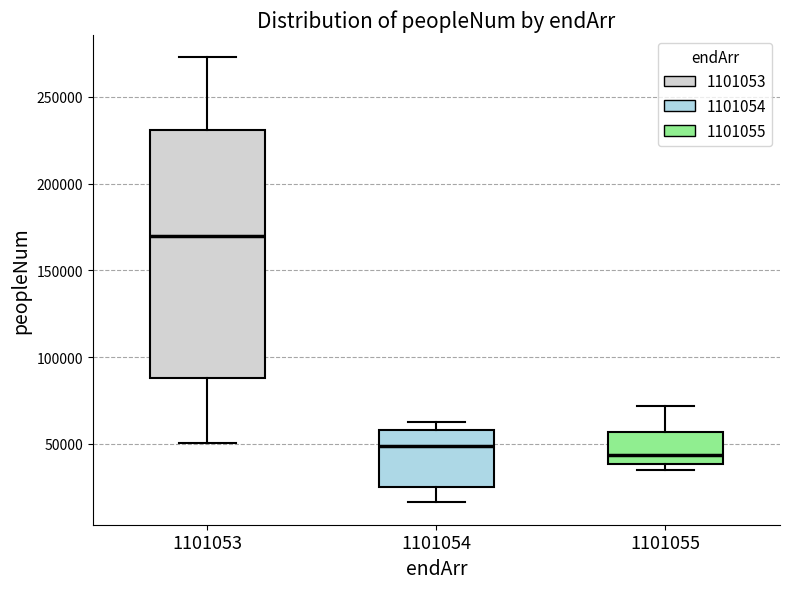

Where is the lower edge of the box at x = 1101053 on the y-axis? The values are not printed on the chart, so give them approximately, as read against the axis.

90000